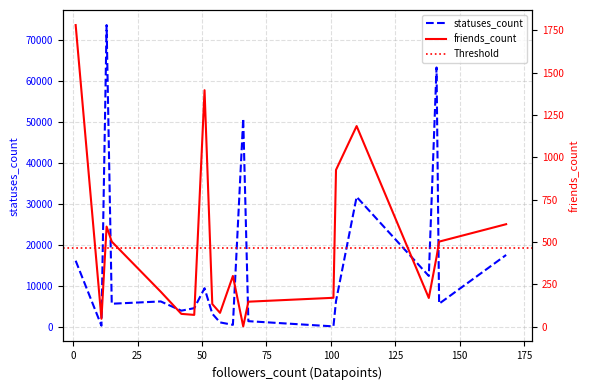

At how many categories does at least one series exceed 6178?

10